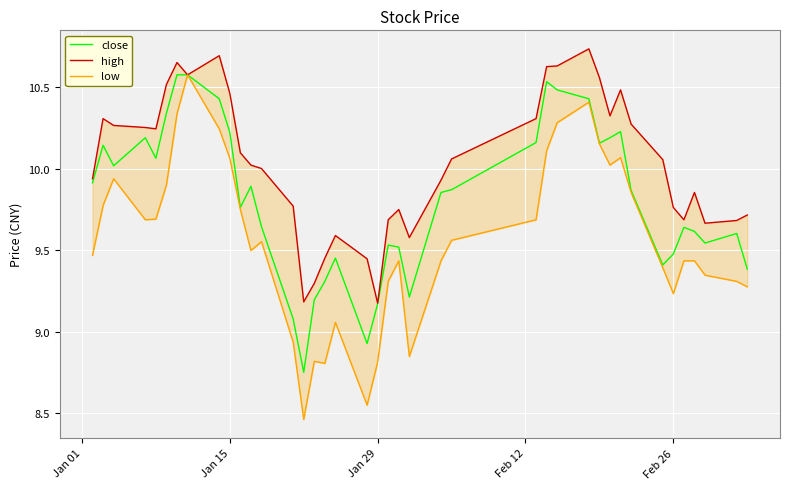

How many interior local valleys does the low series have?

8